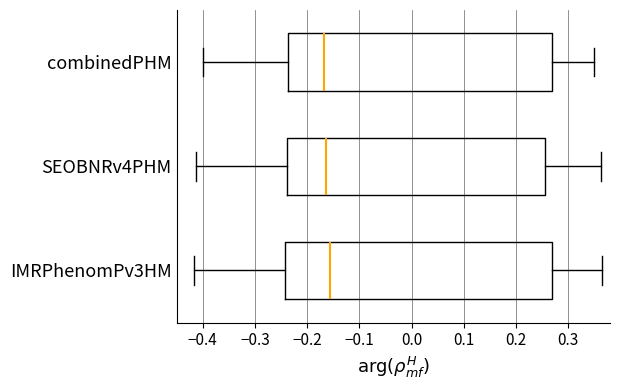

Reading bottom to top, read every box against the x-axis: the position of its median line, the range the box covers, and the ends of its whiskers. The values are not printed on the chart, so give them approximately, as read against the axis.

IMRPhenomPv3HM: median -0.16, box -0.24 to 0.27, whiskers -0.42 to 0.36
SEOBNRv4PHM: median -0.16, box -0.24 to 0.26, whiskers -0.41 to 0.36
combinedPHM: median -0.17, box -0.24 to 0.27, whiskers -0.40 to 0.35